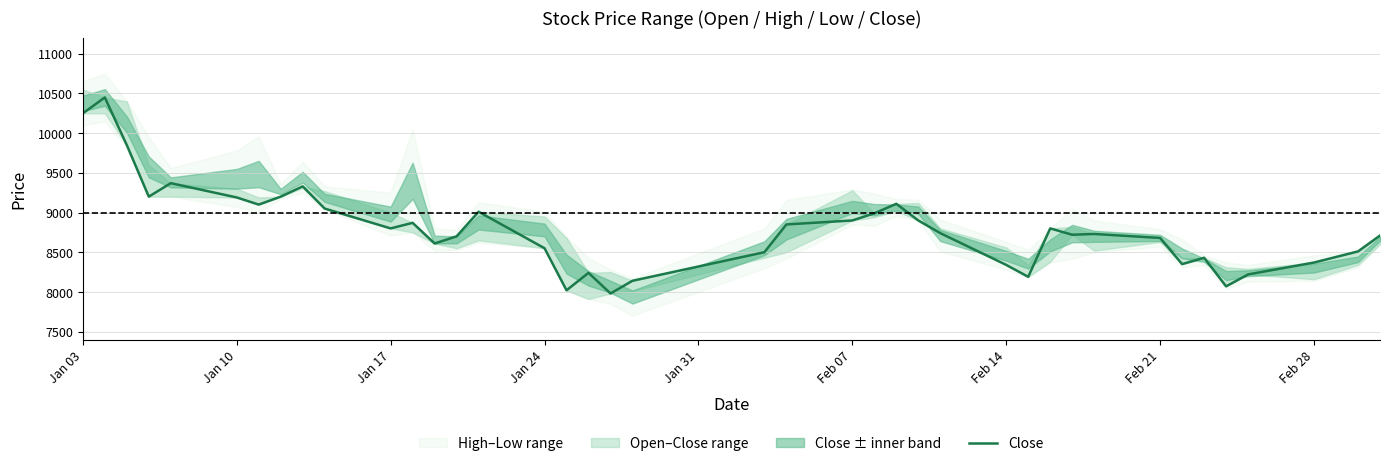

How many interior local valleys (lower than both neighbors) does the data have?

10